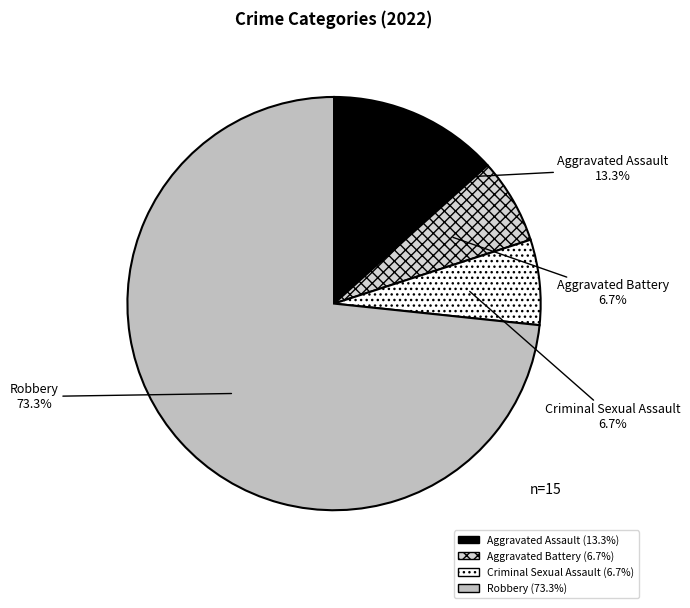

Approximately how many times larger is the value at Aggravated Assault compared to Criminal Sexual Assault?

2.0